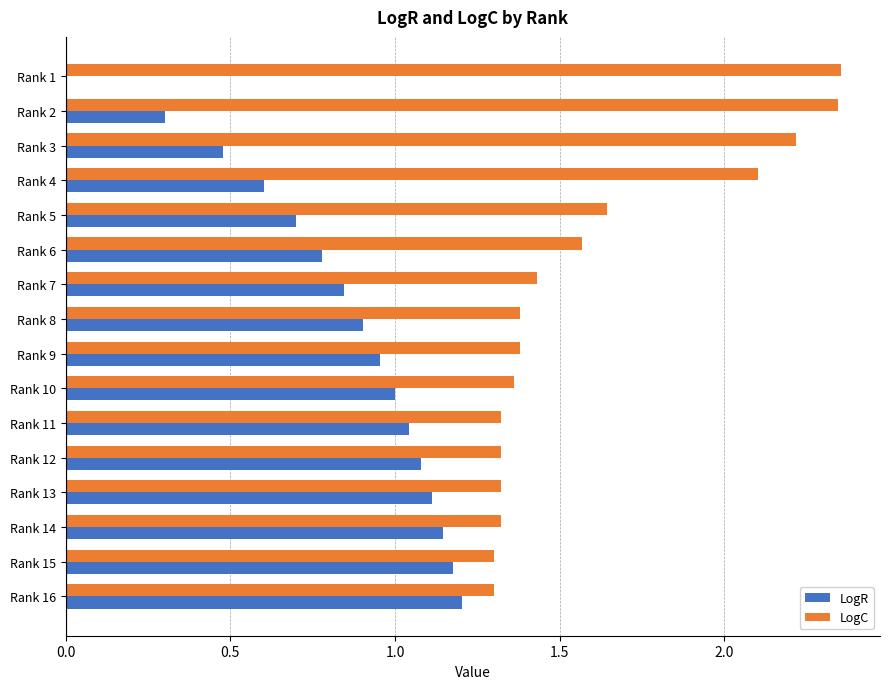

The LogR series shows 0.5 at Rank 5. True or false?

False